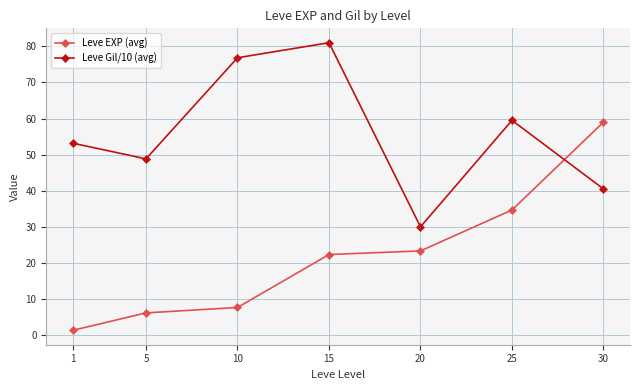

What is the spread (max minus min) of values at 20?

6.7